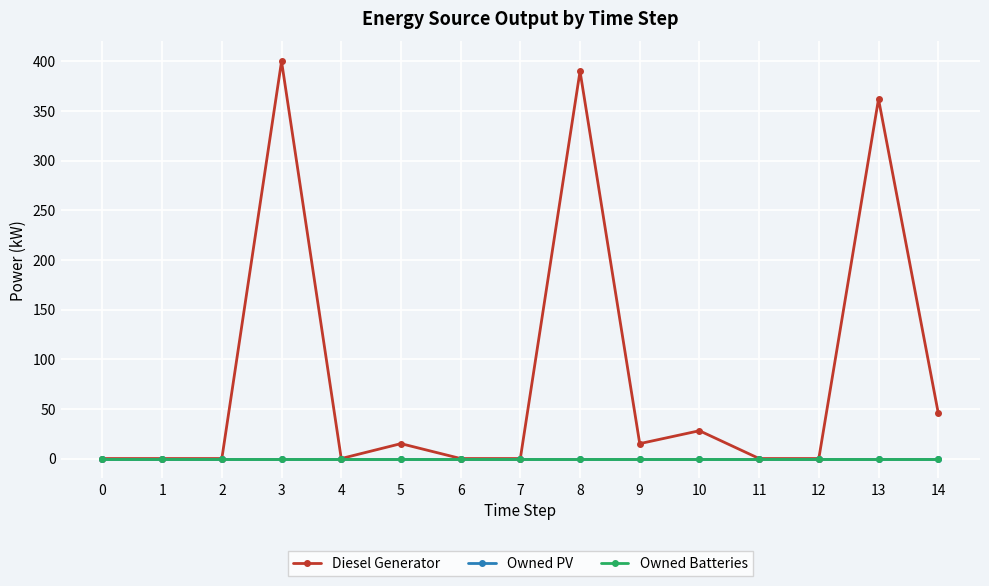

At how many categories does at least one series exceed 327?

3